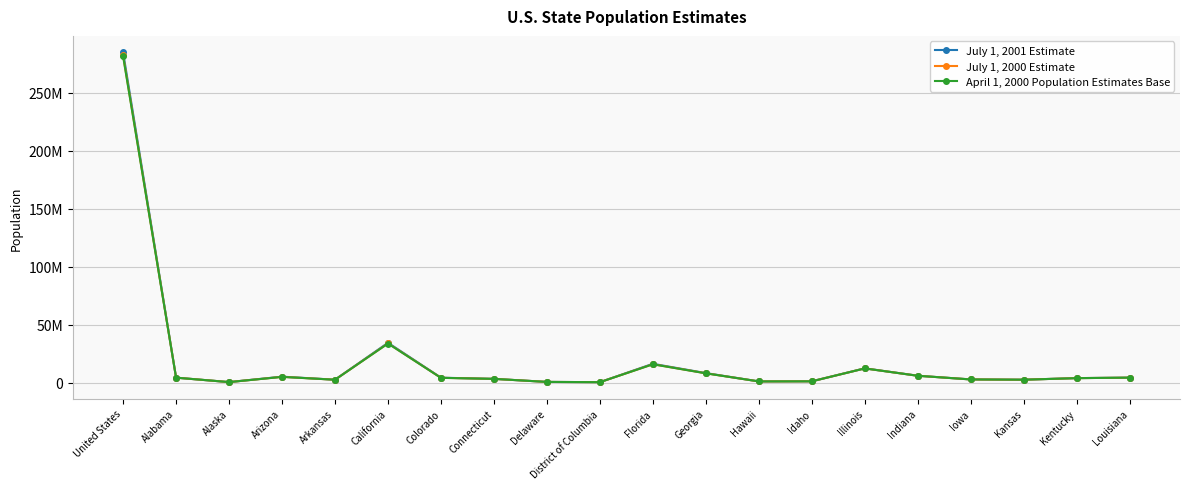

Does the chart display data point markers on the line(s)?

Yes